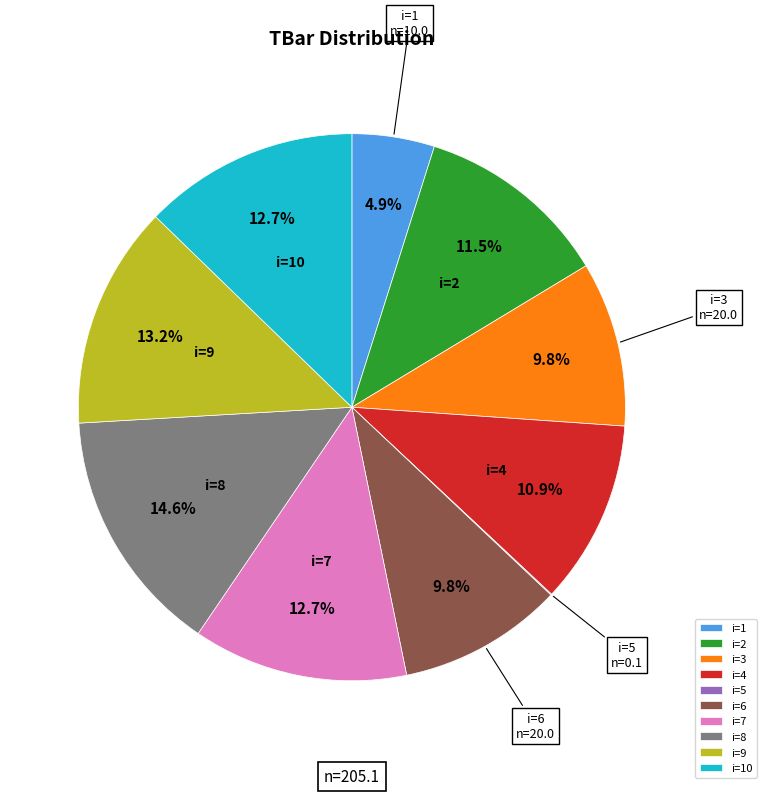

Does any single category account for the majority?

No